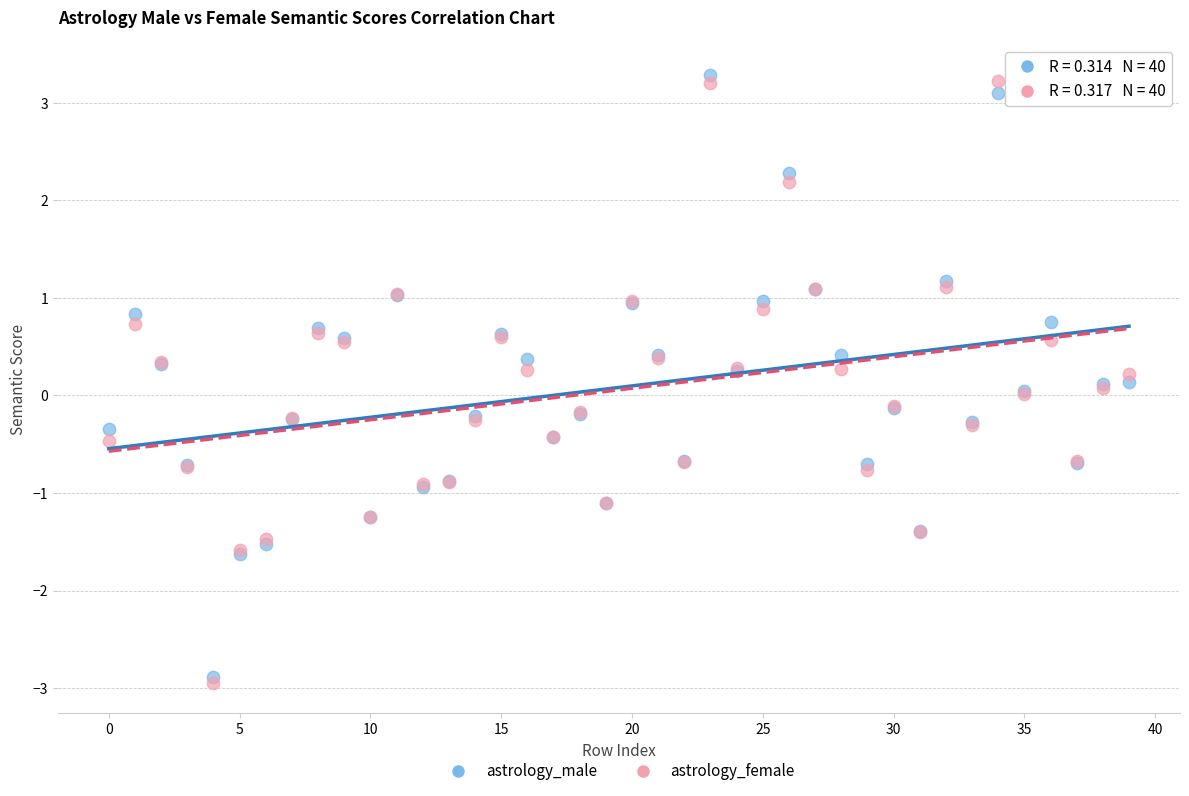

Which series reaches the maximum Y coordinate?

astrology_male